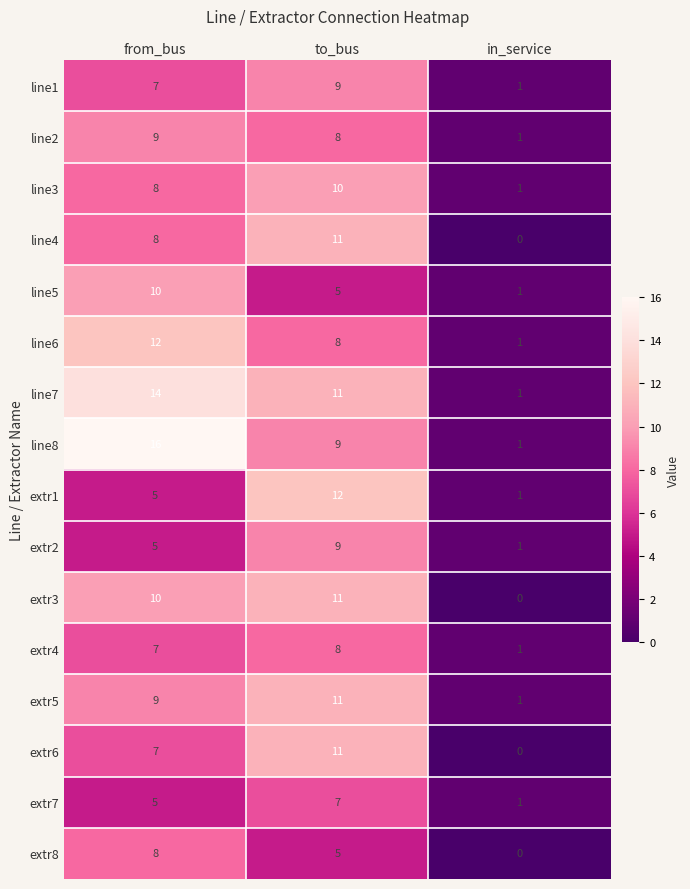

Read the extr5 value at to_bus, to the nearest 5.

10